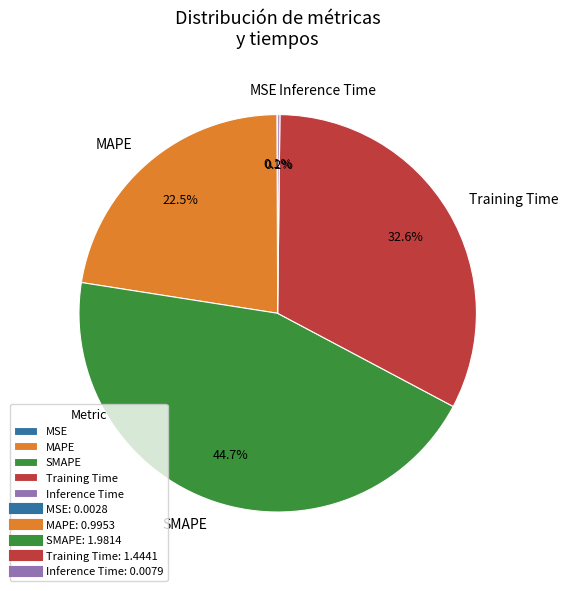

How much of the chart is everything except MAPE?

77.5%